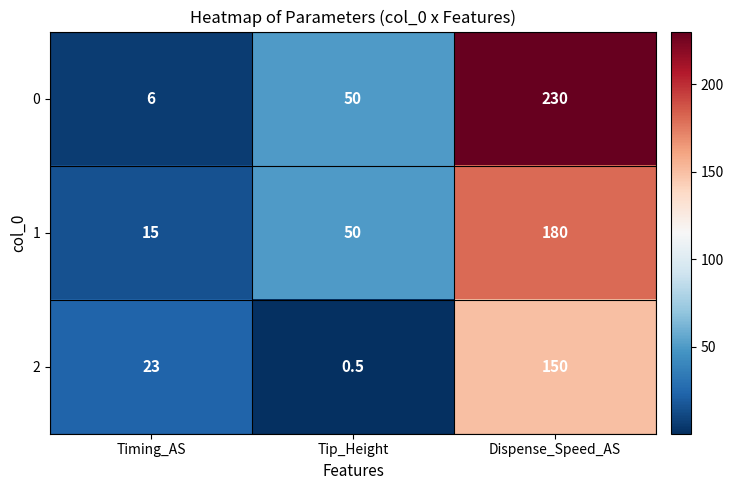

Is it true that 2 equals 150.0 at Dispense_Speed_AS?

True